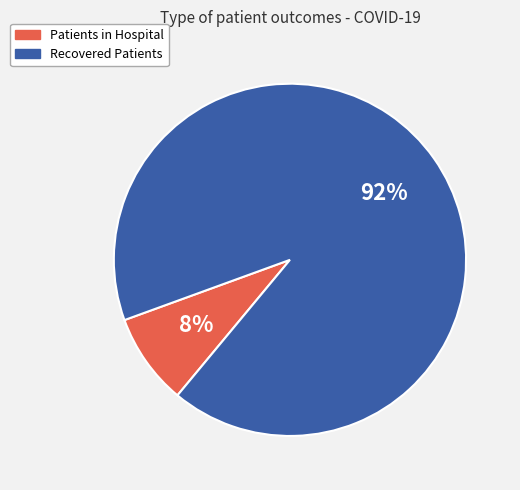

To the nearest percent, what is the average slice percentage?

50%